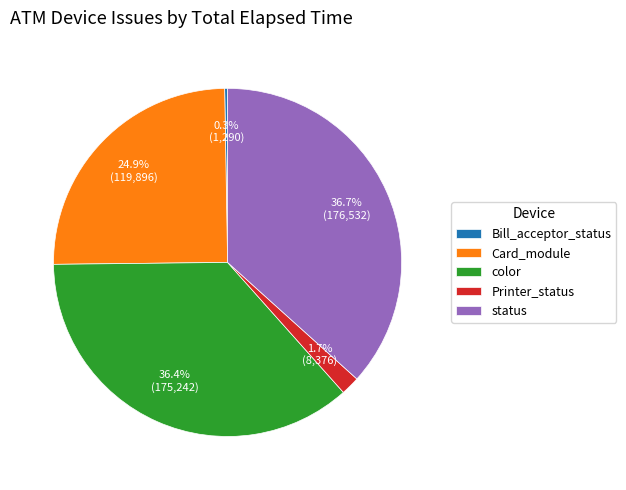

Does any single category account for the majority?

No